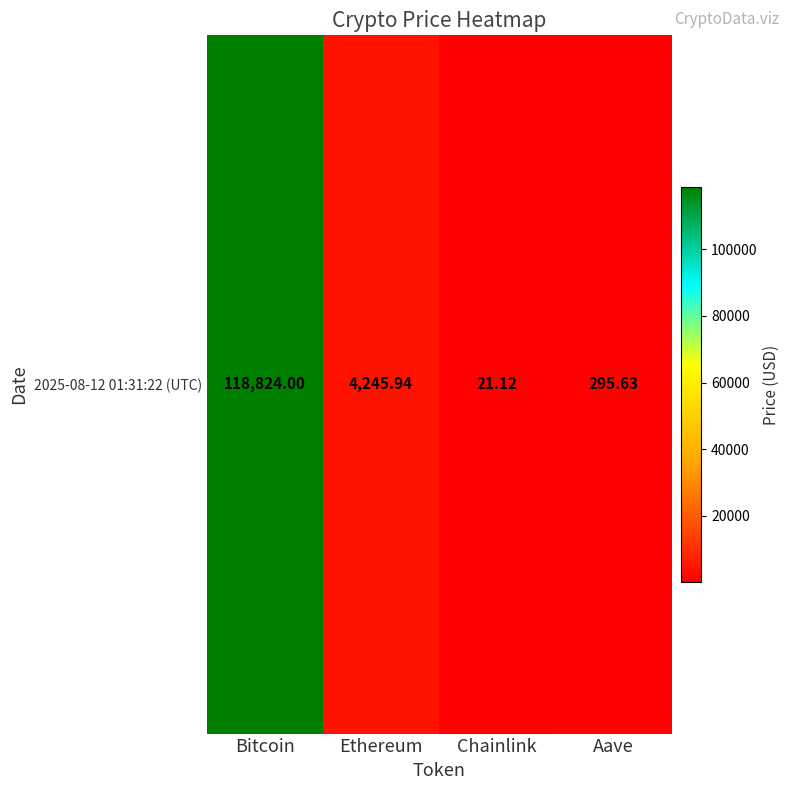

What is the difference between the values at Aave and Chainlink?

274.5